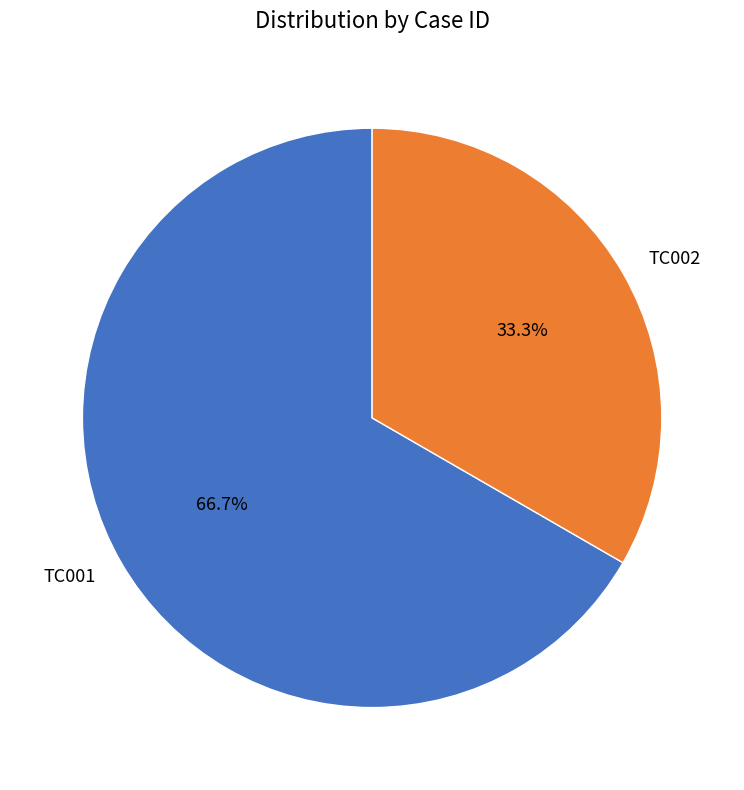

What portion of the pie excludes TC002?

66.7%